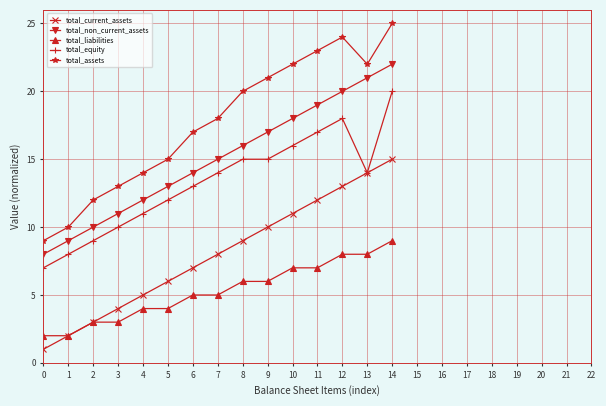

What is the difference between the maximum and minimum values in the total_equity series?

13